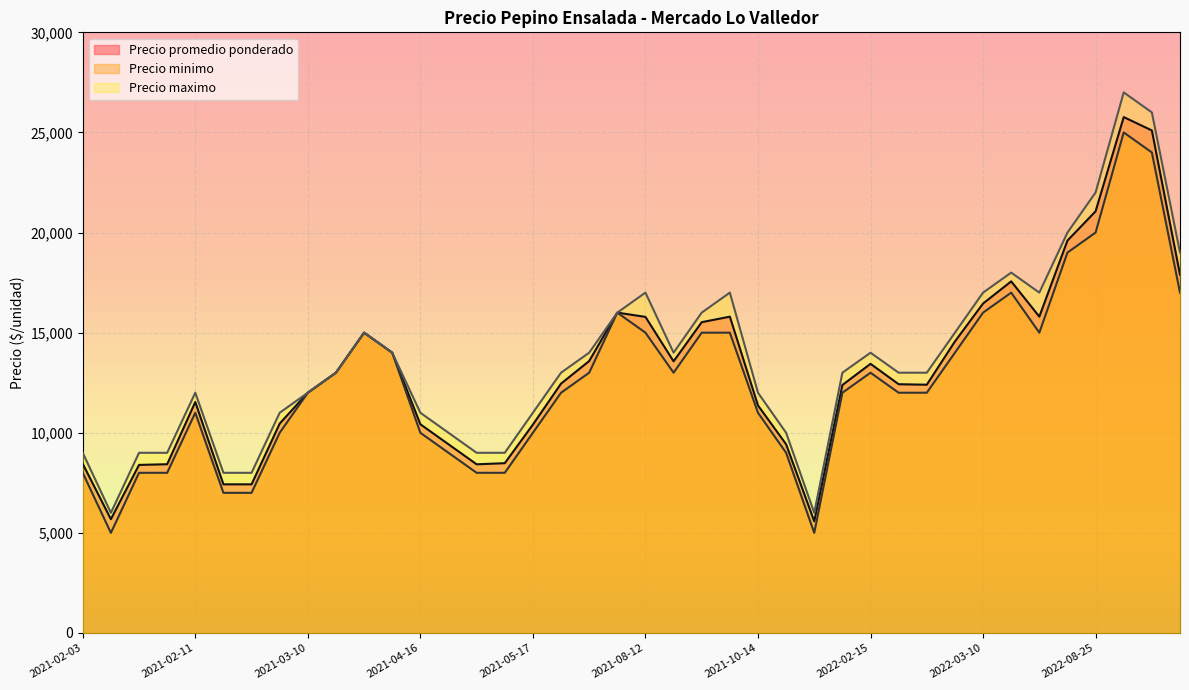

Is the value of Precio promedio ponderado at 2021-03-11 greater than the value of Precio minimo at 2022-03-24?

No